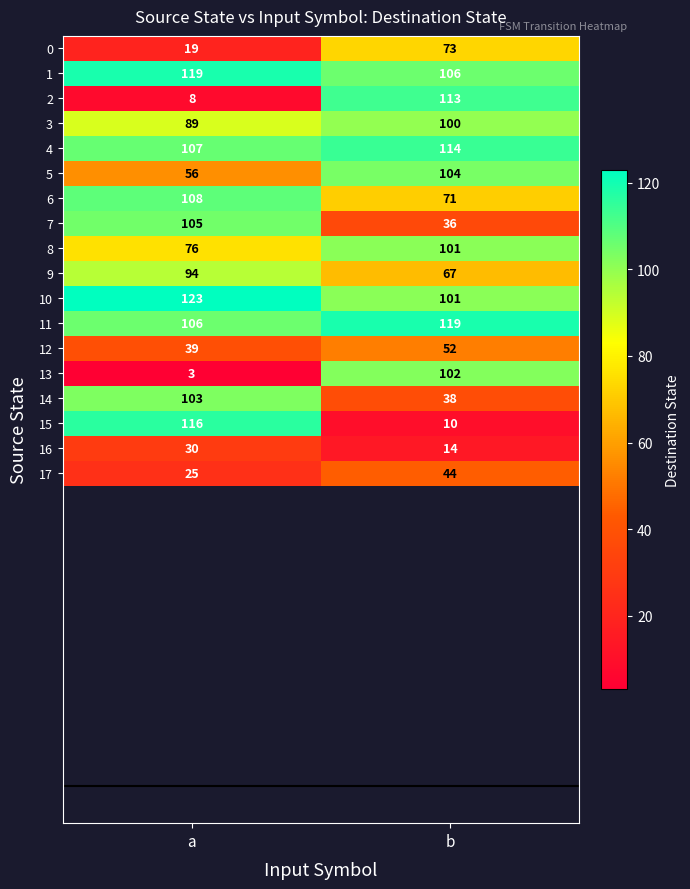

What is the greatest value displayed?

123